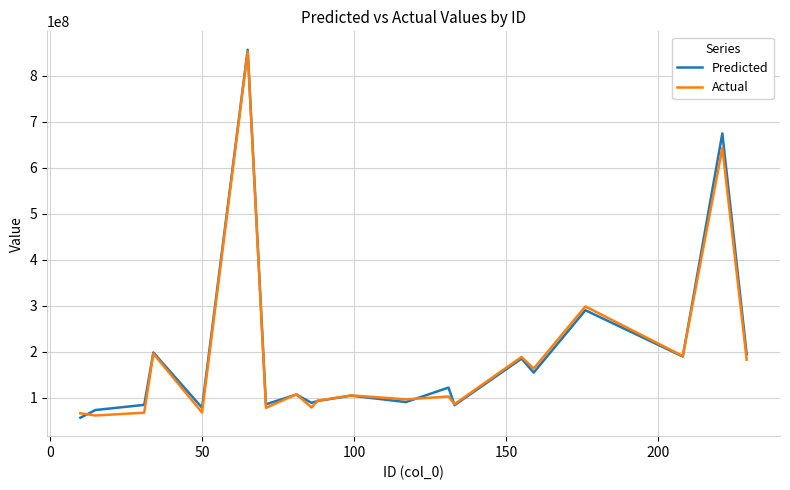

What is the minimum value shown in the chart?

56086846.6